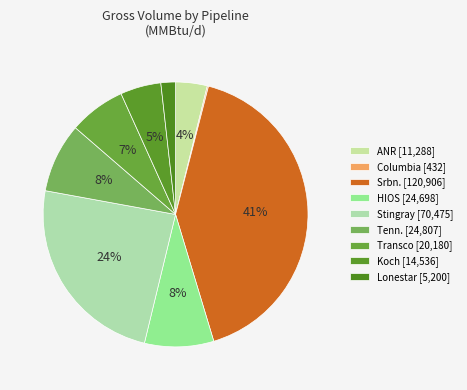

The HIOS slice represents 8% of the pie. True or false?

True